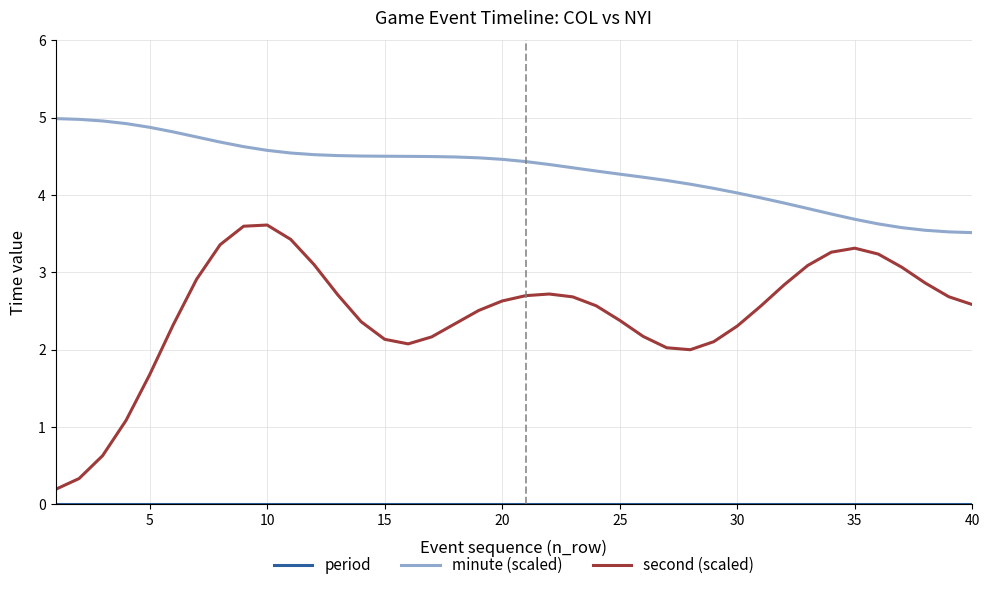

Which series has the largest total across all categories?

minute (scaled)